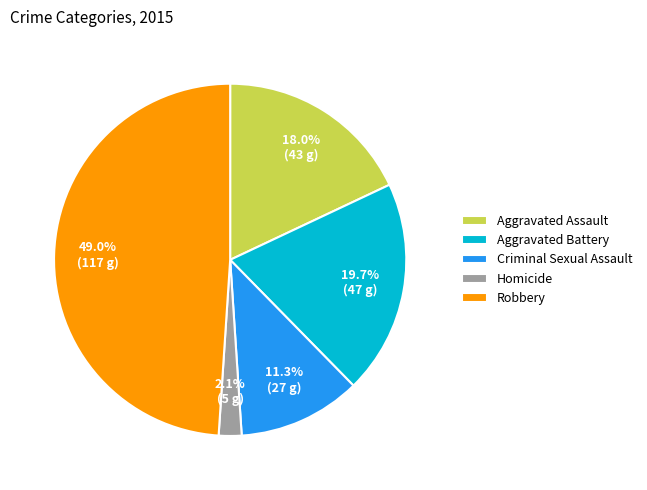

Combined, what portion of the pie is Criminal Sexual Assault and Homicide?

13.4%